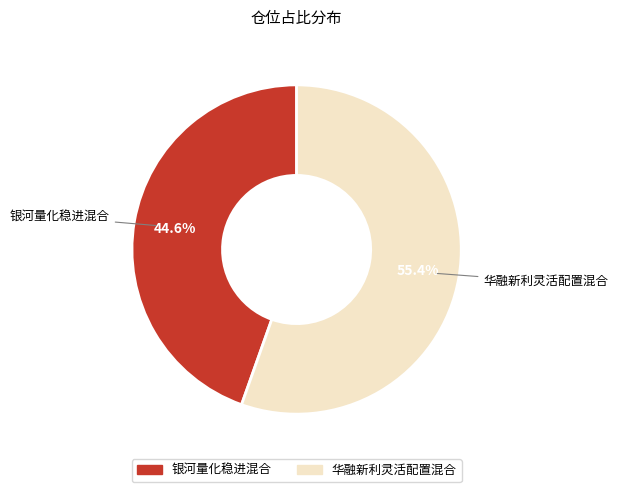

To the nearest percent, what percentage of the pie is 华融新利灵活配置混合?

55%